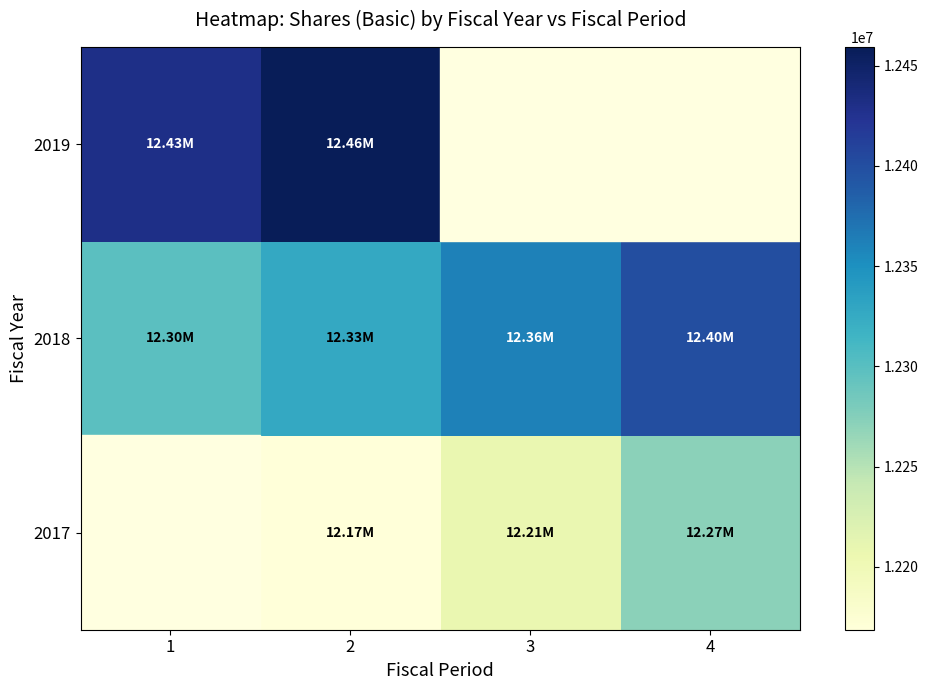

At which category is the sum across all series the highest?

2